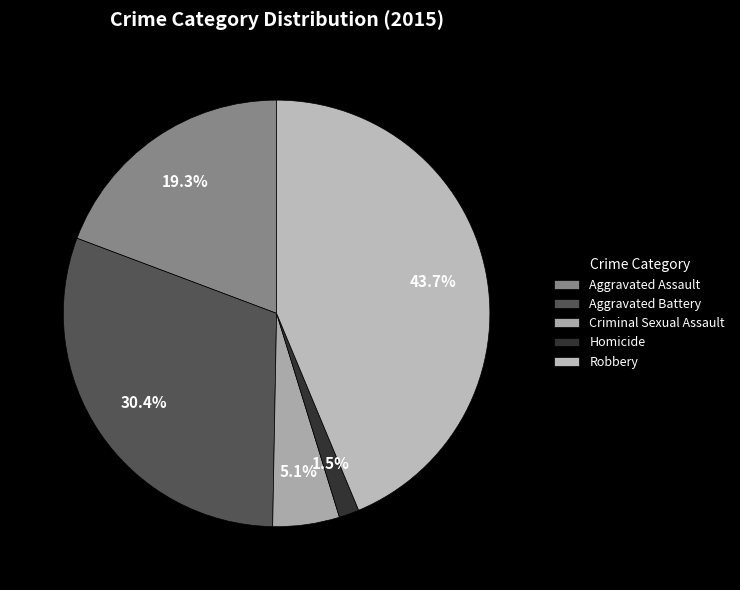

Between Aggravated Assault and Robbery, which is larger?

Robbery